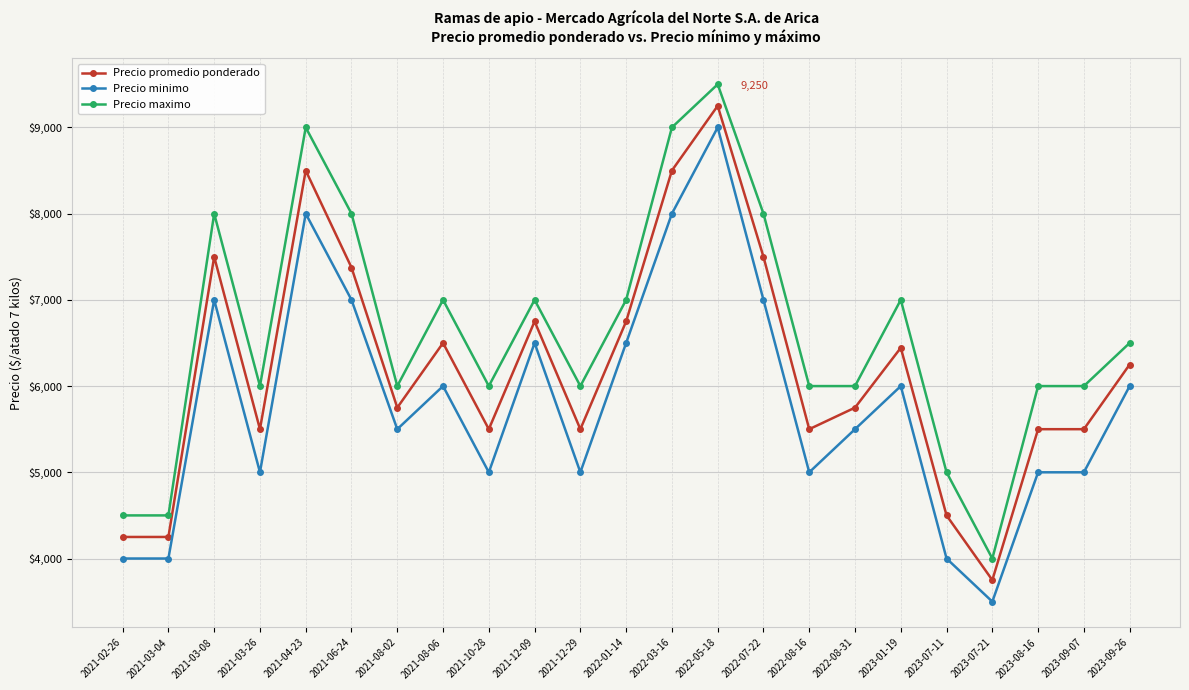

True or false: Precio minimo has more than 2 interior local peaks.

True